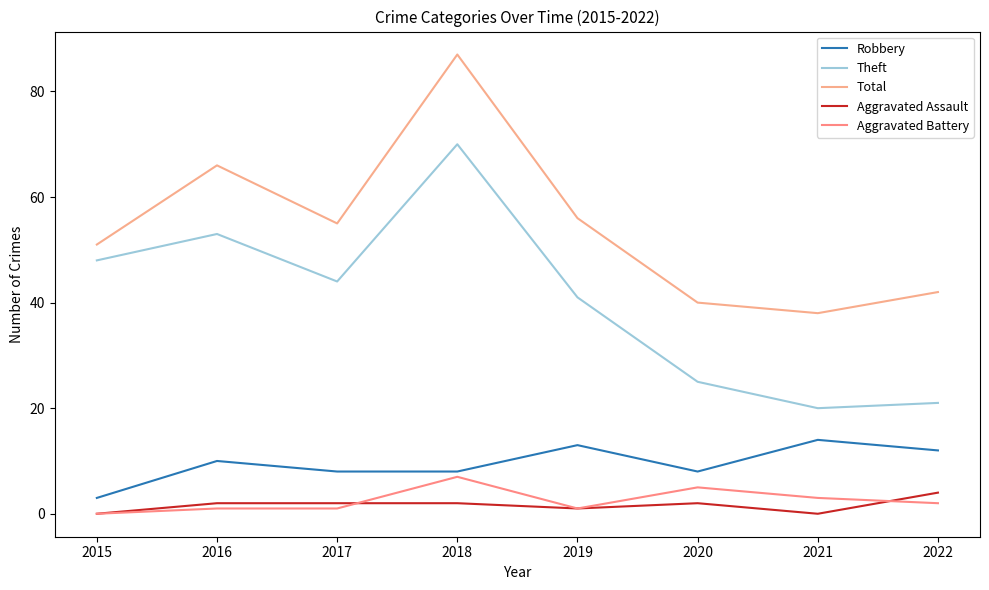

Rank the series by their maximum value, from highest to lowest.

Total, Theft, Robbery, Aggravated Battery, Aggravated Assault